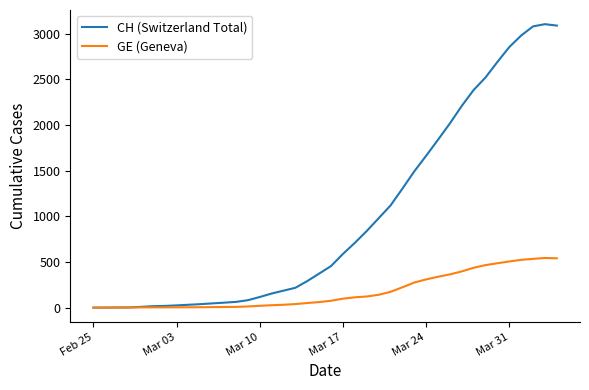

Which series has the largest total across all categories?

CH (Switzerland Total)